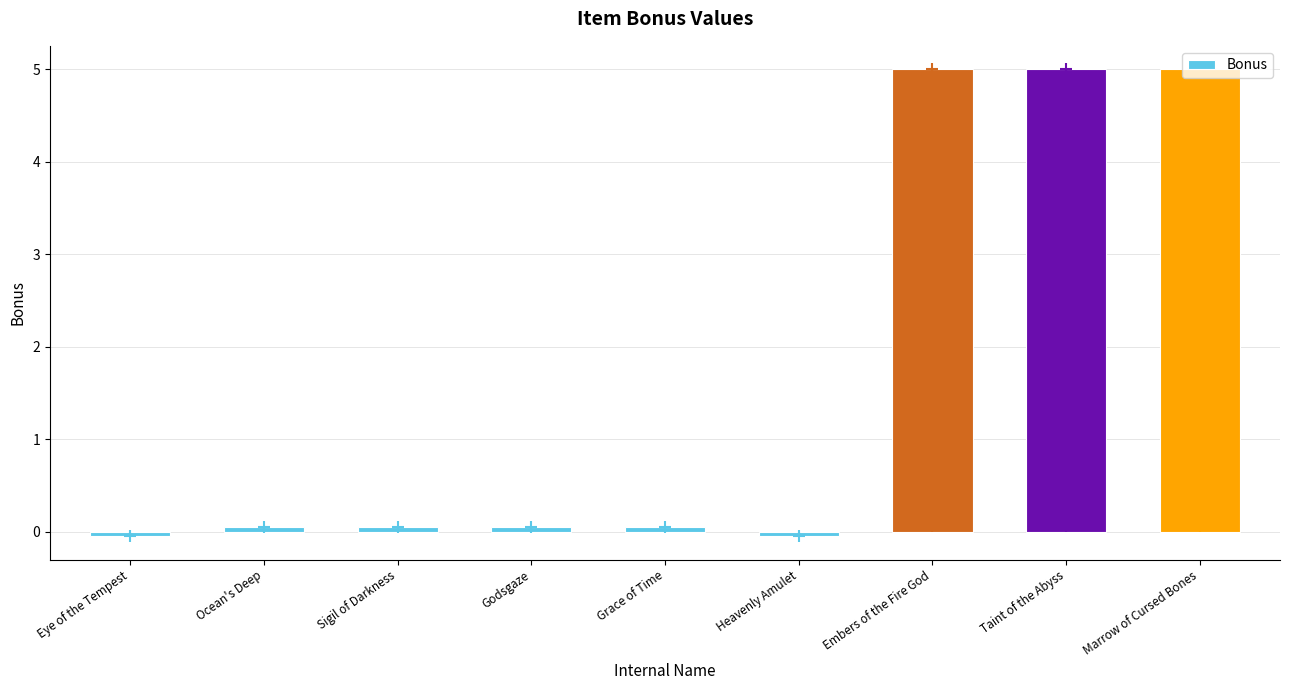

Is it true that the value at Marrow of Cursed Bones is 6.6?

False